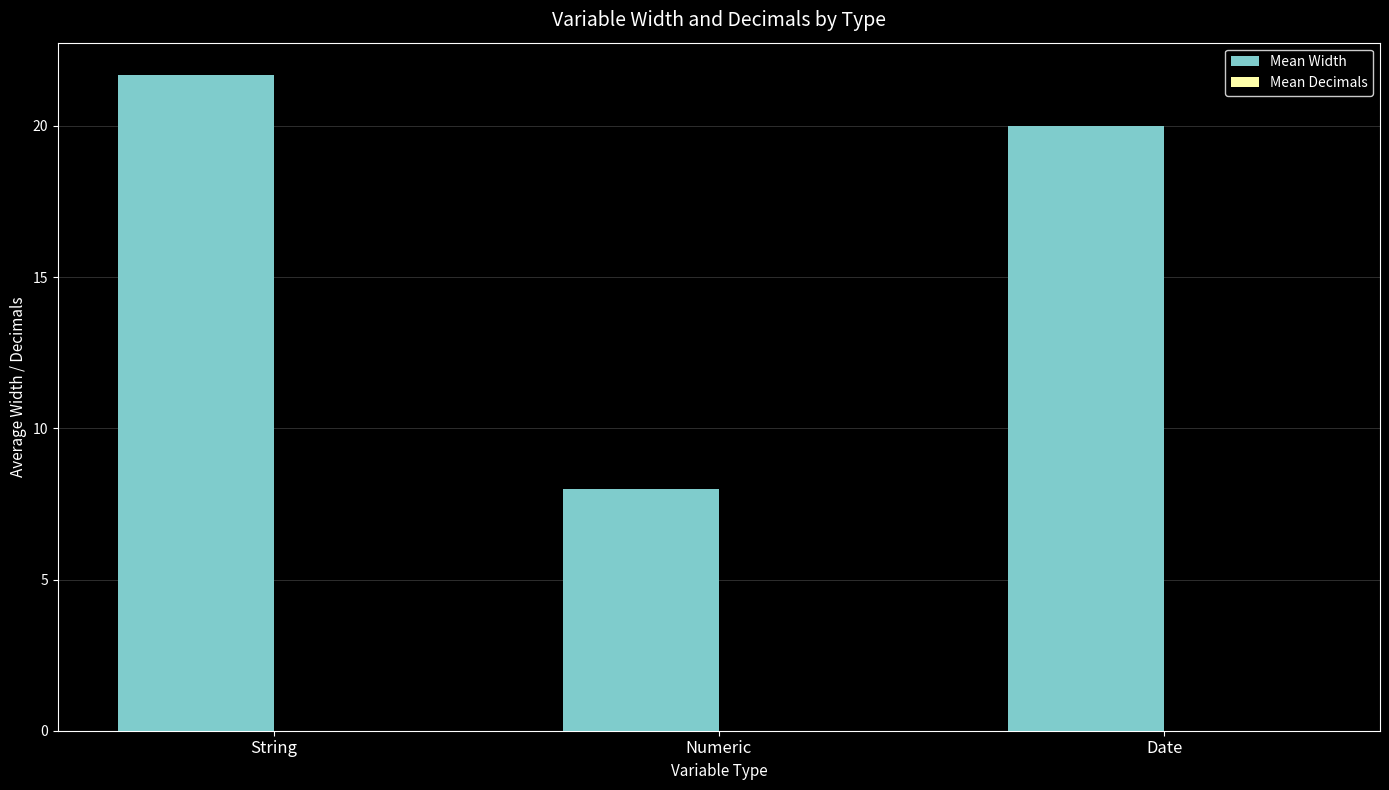

What is the label of the 2nd bar from the left?

Numeric